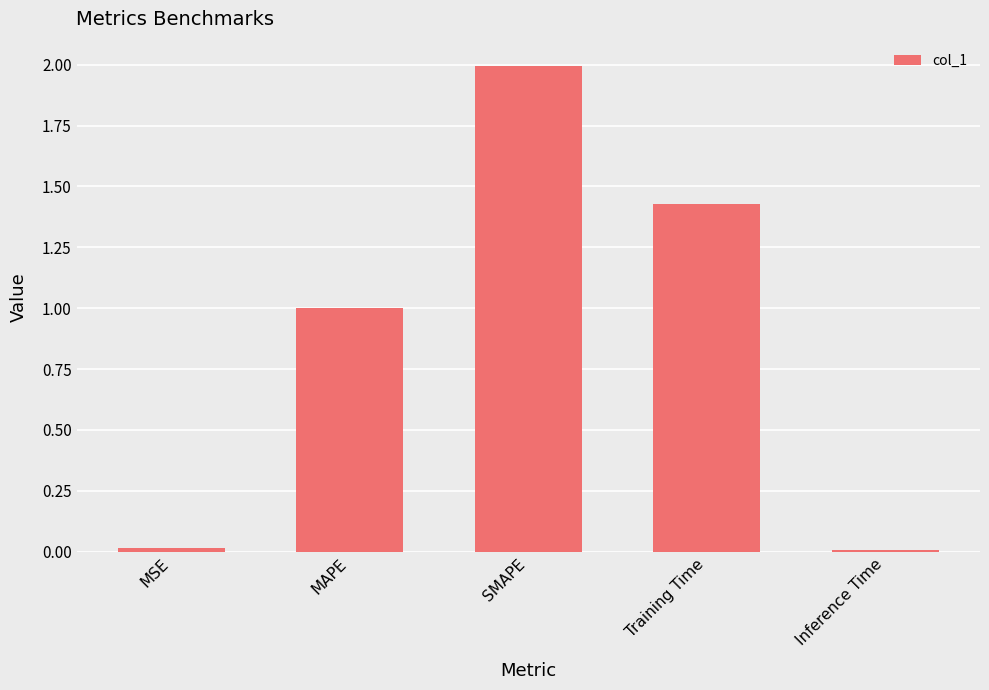

What is the label of the 2nd bar from the right?

Training Time